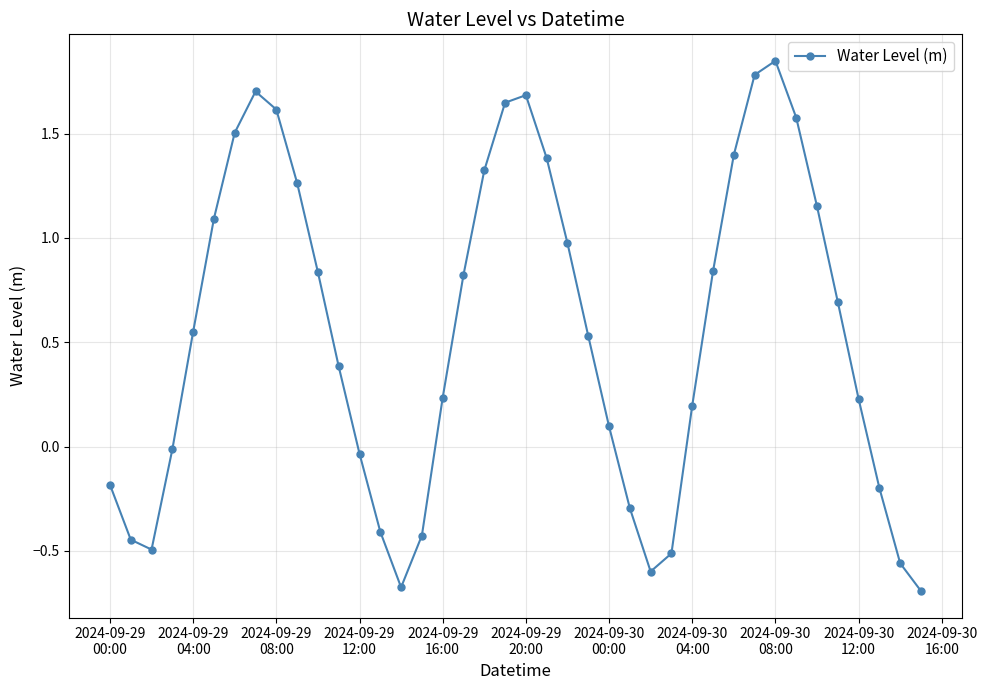

How many interior local peaks (higher than both neighbors) does the data have?

3